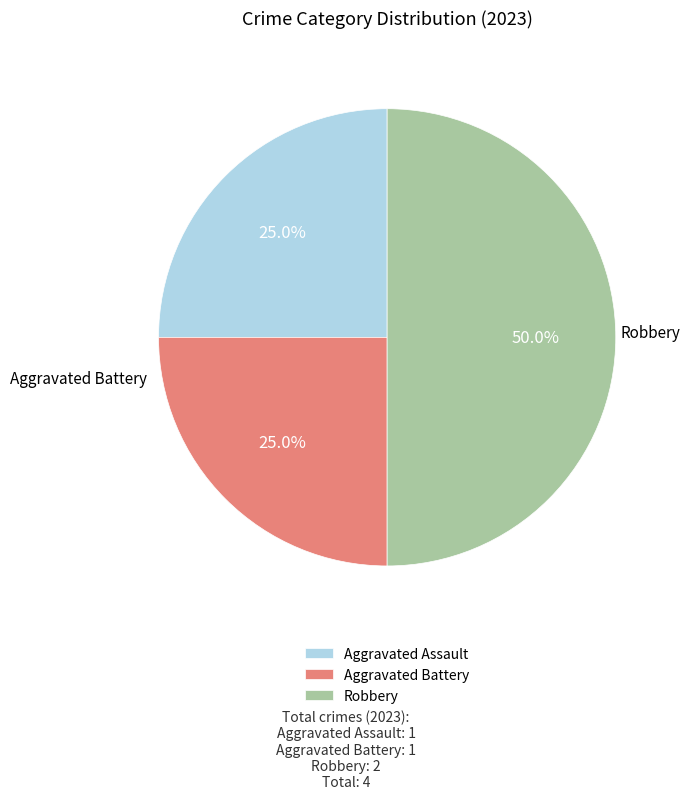

Between Robbery and Aggravated Battery, which is larger?

Robbery